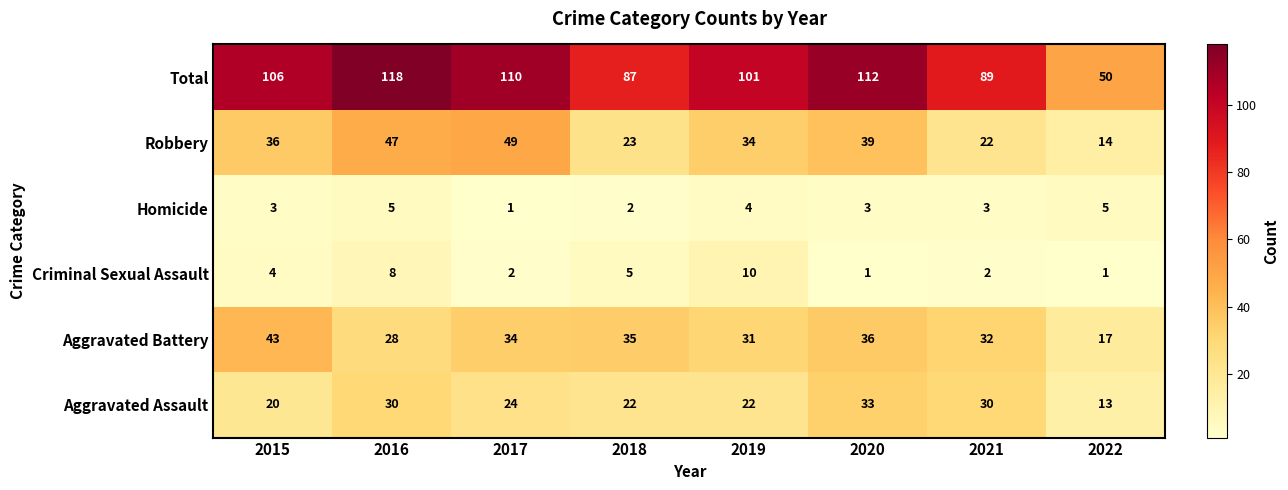

The value of Robbery at 2016 is 69. True or false?

False